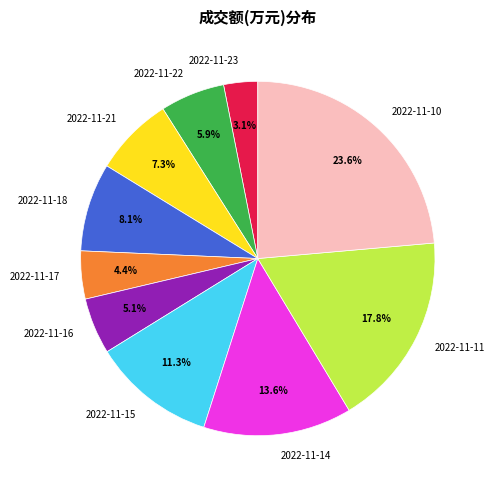

The 2022-11-21 slice represents 19% of the pie. True or false?

False